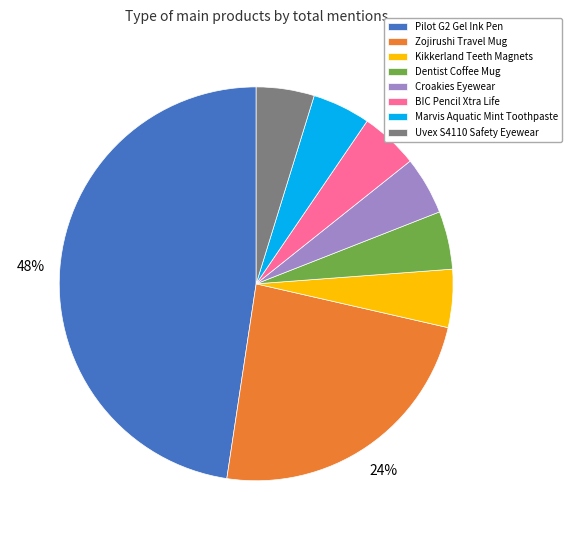

Which slice is the largest?

Pilot G2 Gel Ink Pen